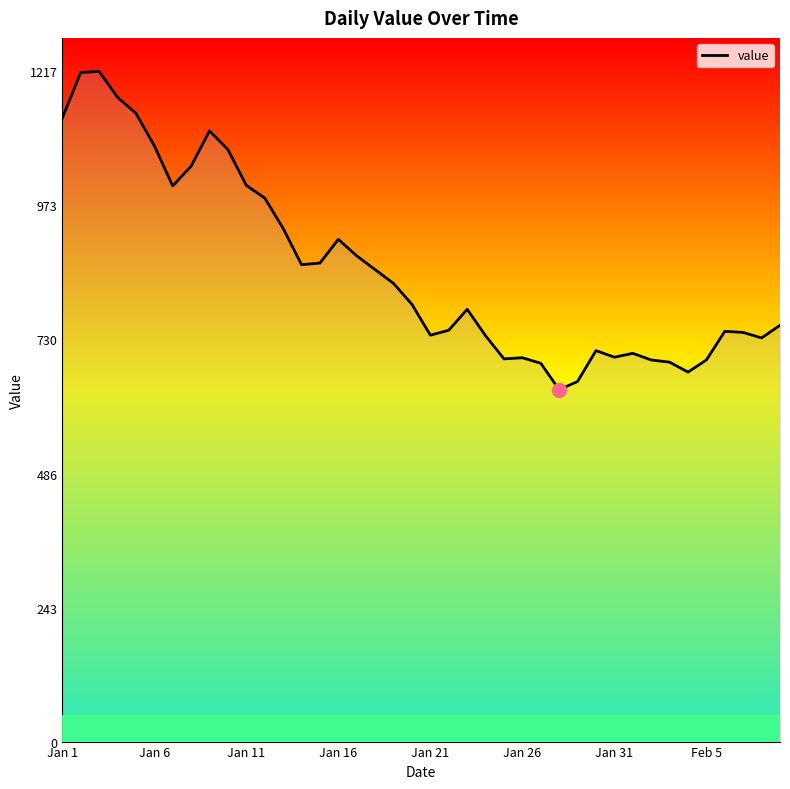

What is the difference between the maximum and minimum values?

578